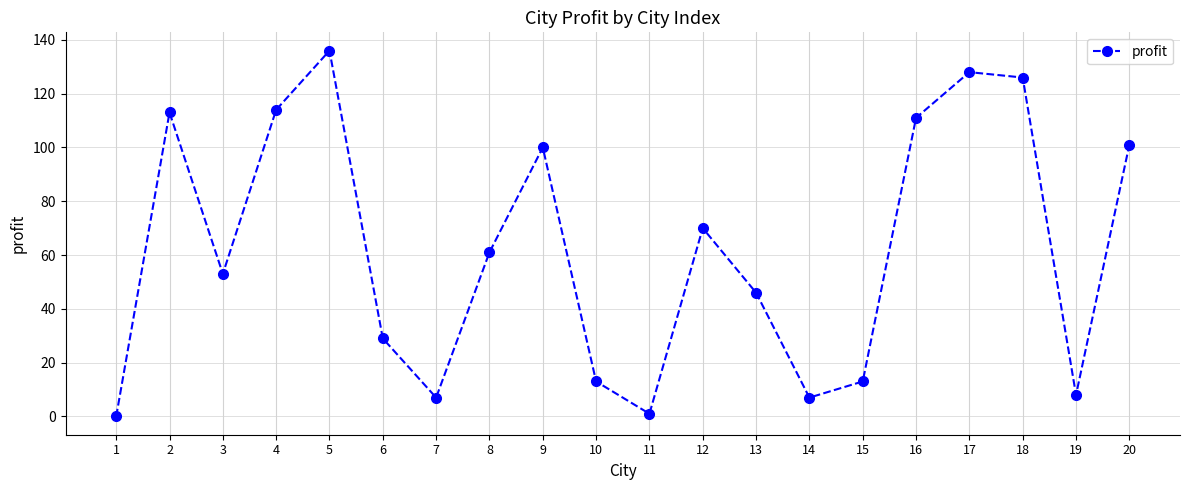

Reading right to left, what are all the values shown in this chart?

20=101	19=8	18=126	17=128	16=111	15=13	14=7	13=46	12=70	11=1	10=13	9=100	8=61	7=7	6=29	5=136	4=114	3=53	2=113	1=0